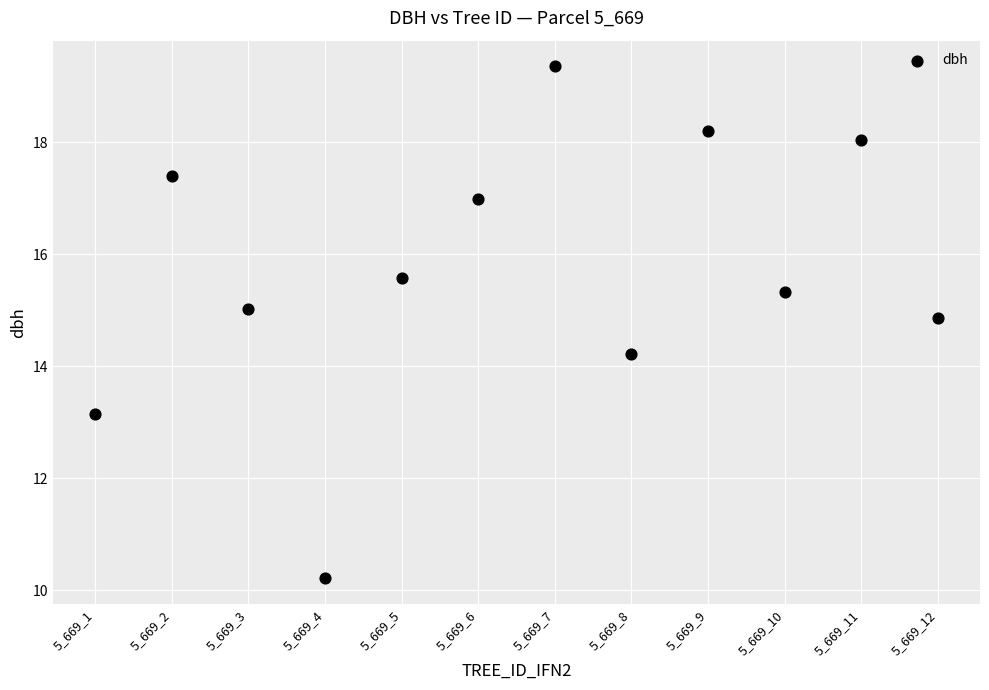

What is the range of X values (max minus min)?

11.0